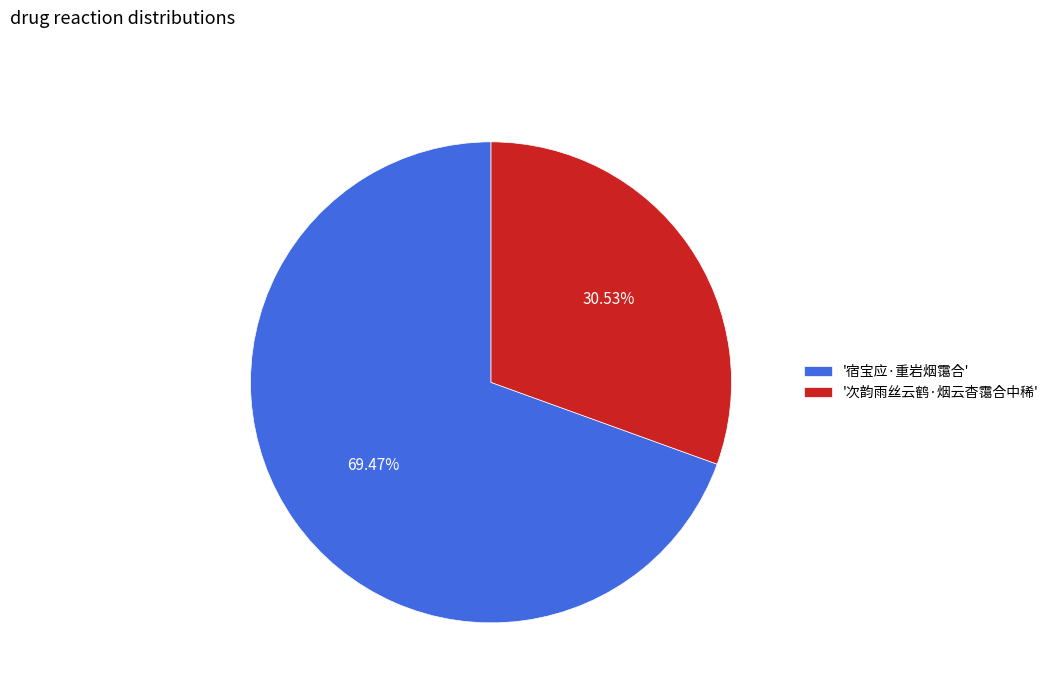

Does any single category account for the majority?

Yes